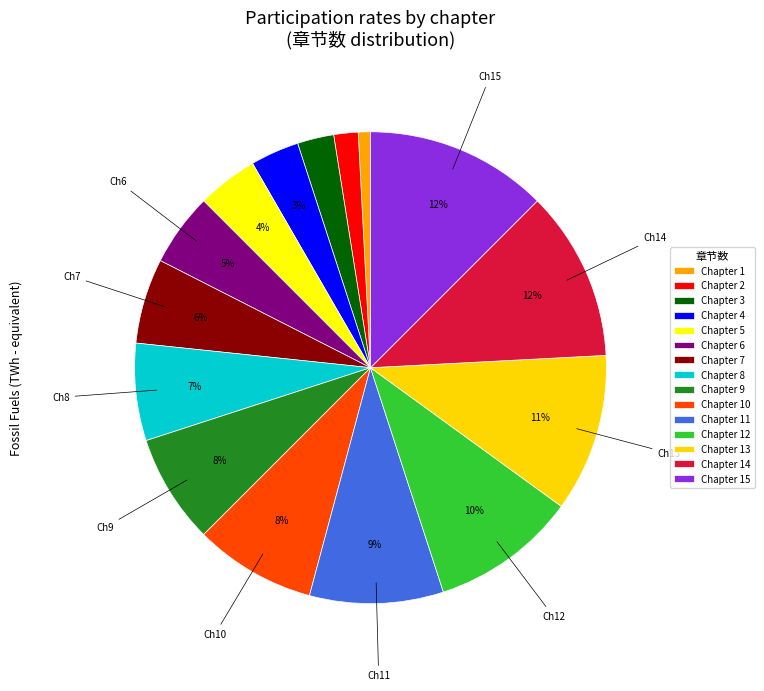

How many slices are in this pie chart?

15